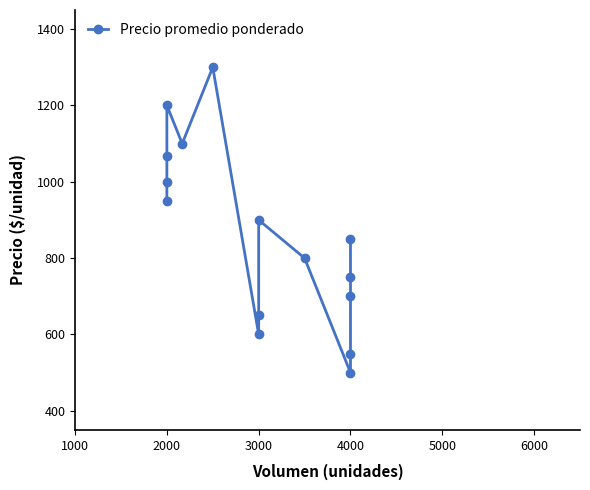

Is it true that the value at 4000 is 266?

False